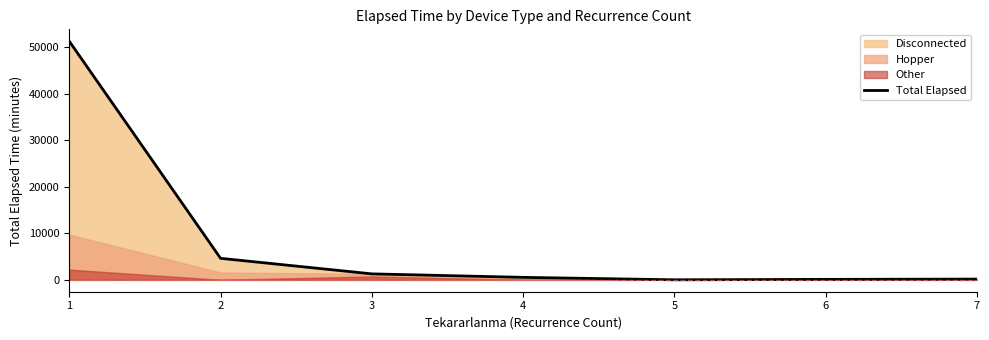

Reading left to right, what are all the values shown in this chart?

51340	4620	1275	525	0	90	150